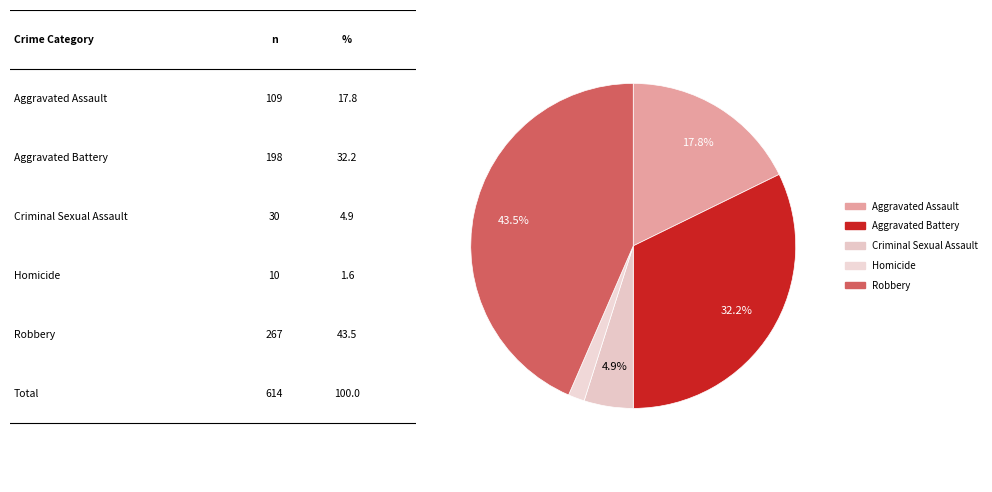

How many segments does this pie chart have?

5